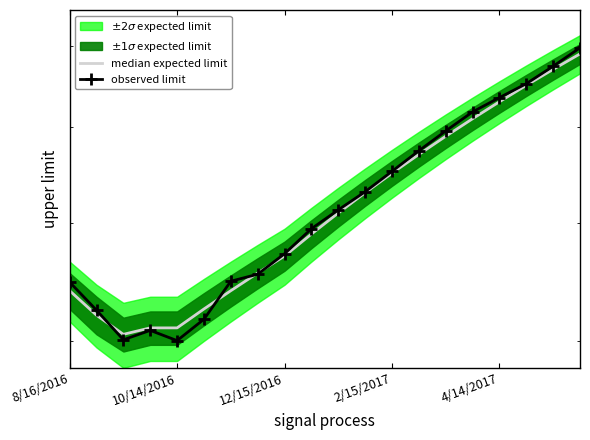

In median expected limit, how many points are lower than both neighbors (excluding endpoints)?

1